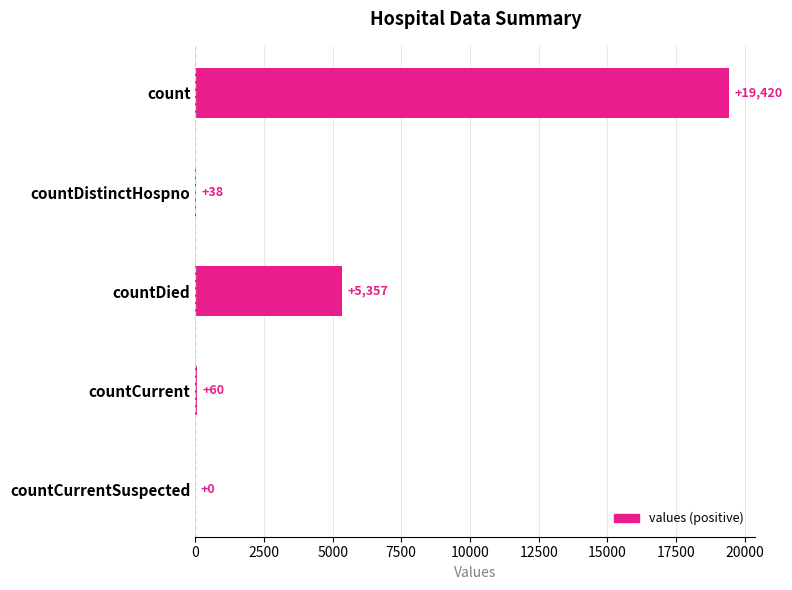

How many positive values are there?

4